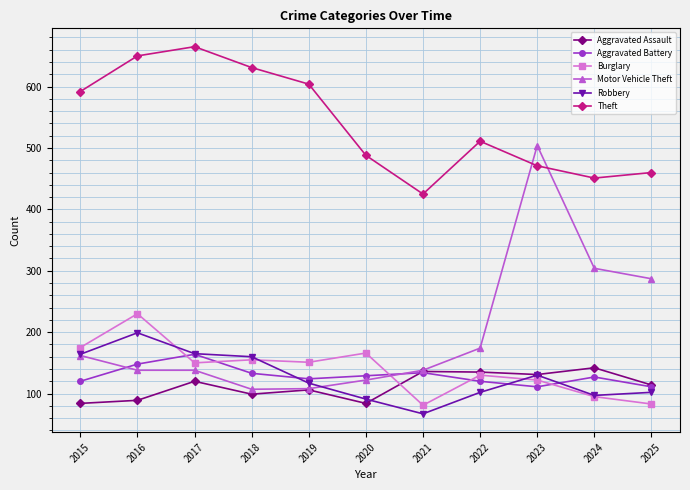

How many series are shown in this chart?

6